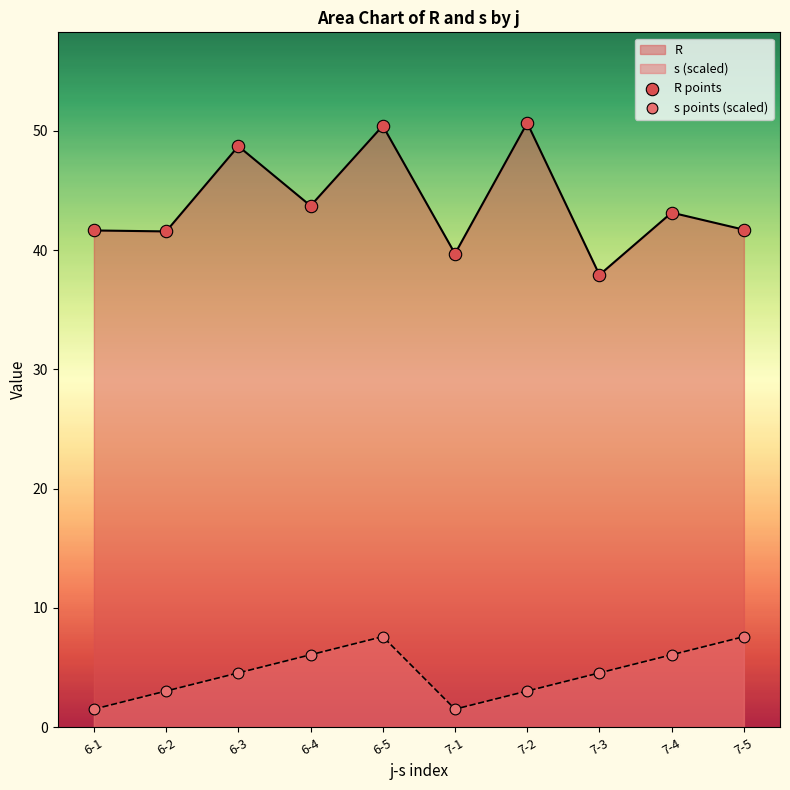

What is the difference between the maximum and minimum values in the R series?

12.7